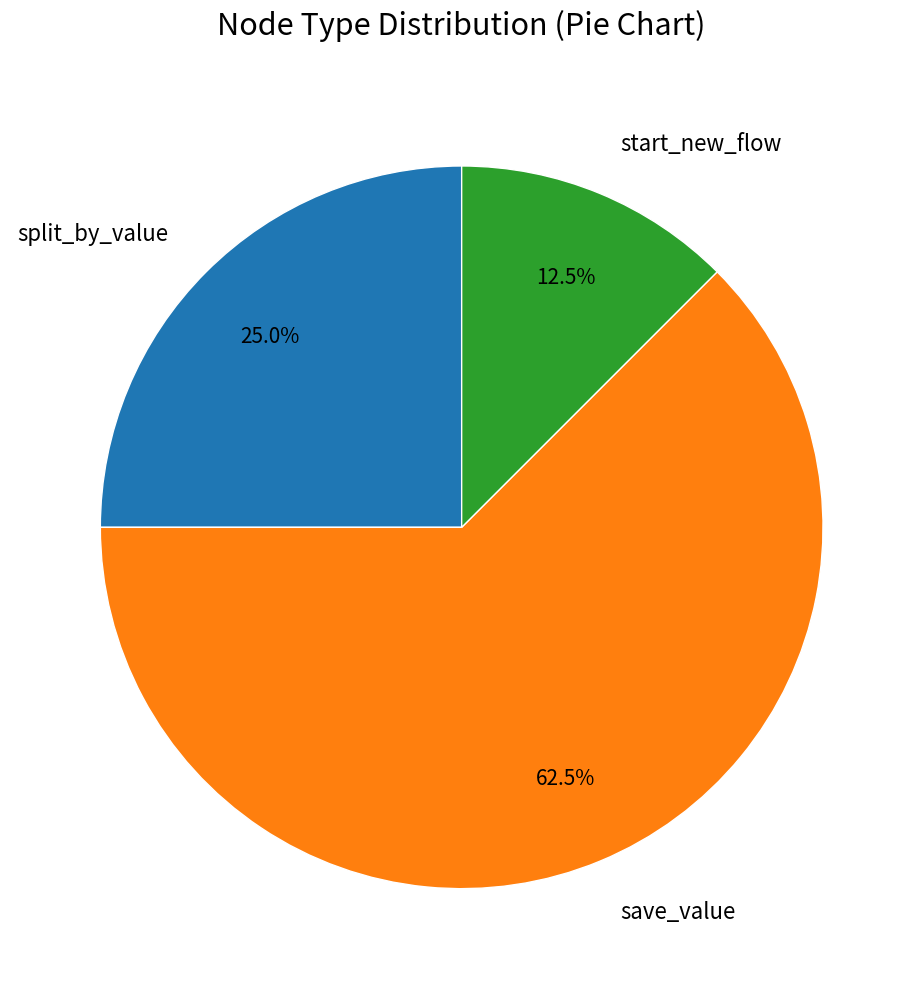

Rank the categories by value from lowest to highest.

start_new_flow, split_by_value, save_value